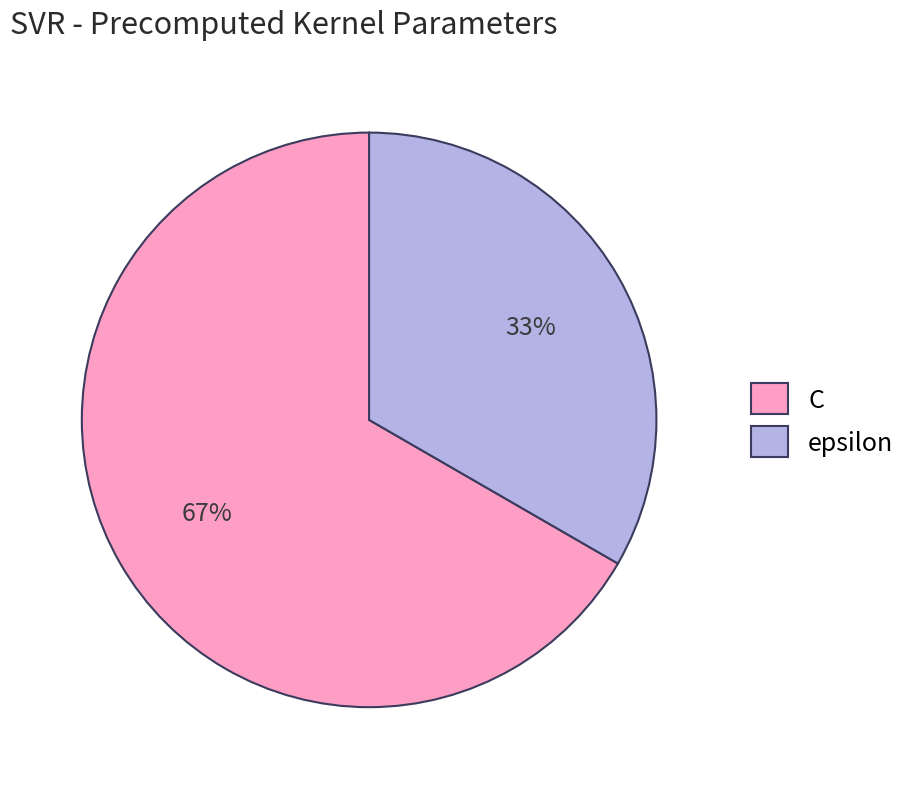

What is the majority slice?

C